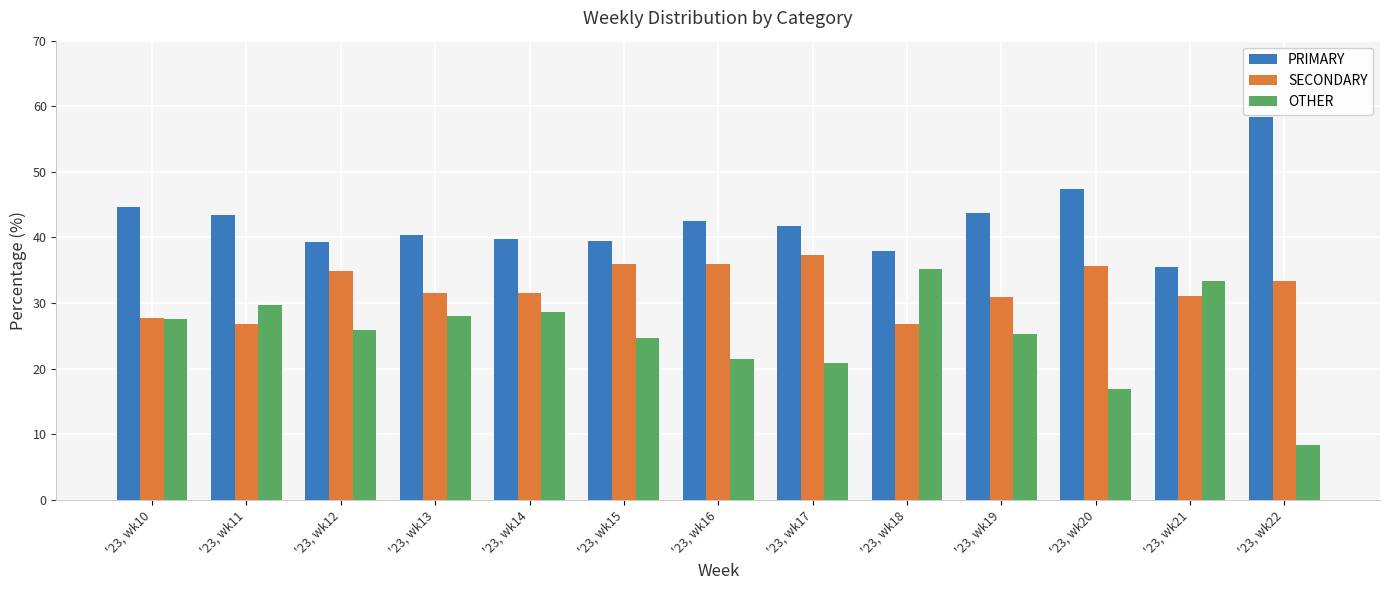

At which label does OTHER first exceed 25?

'23, wk10